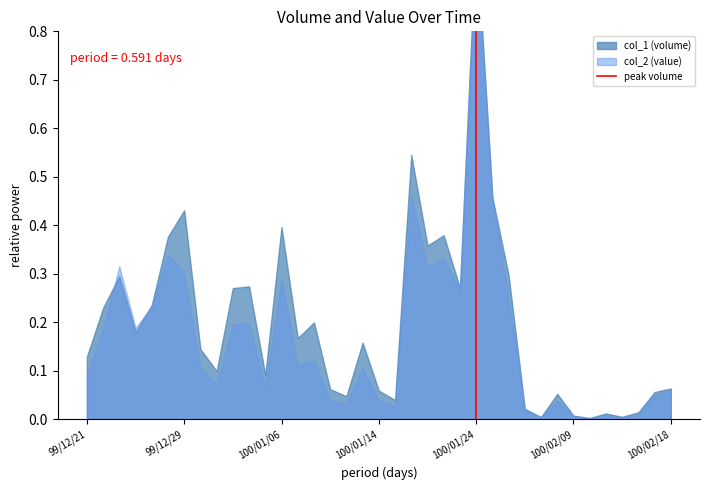

What is the maximum value shown in the chart?

1